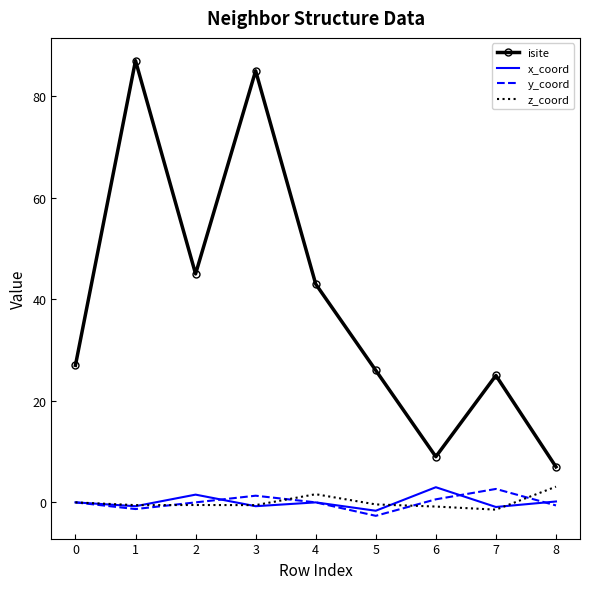

True or false: z_coord and isite cross at least once.

False